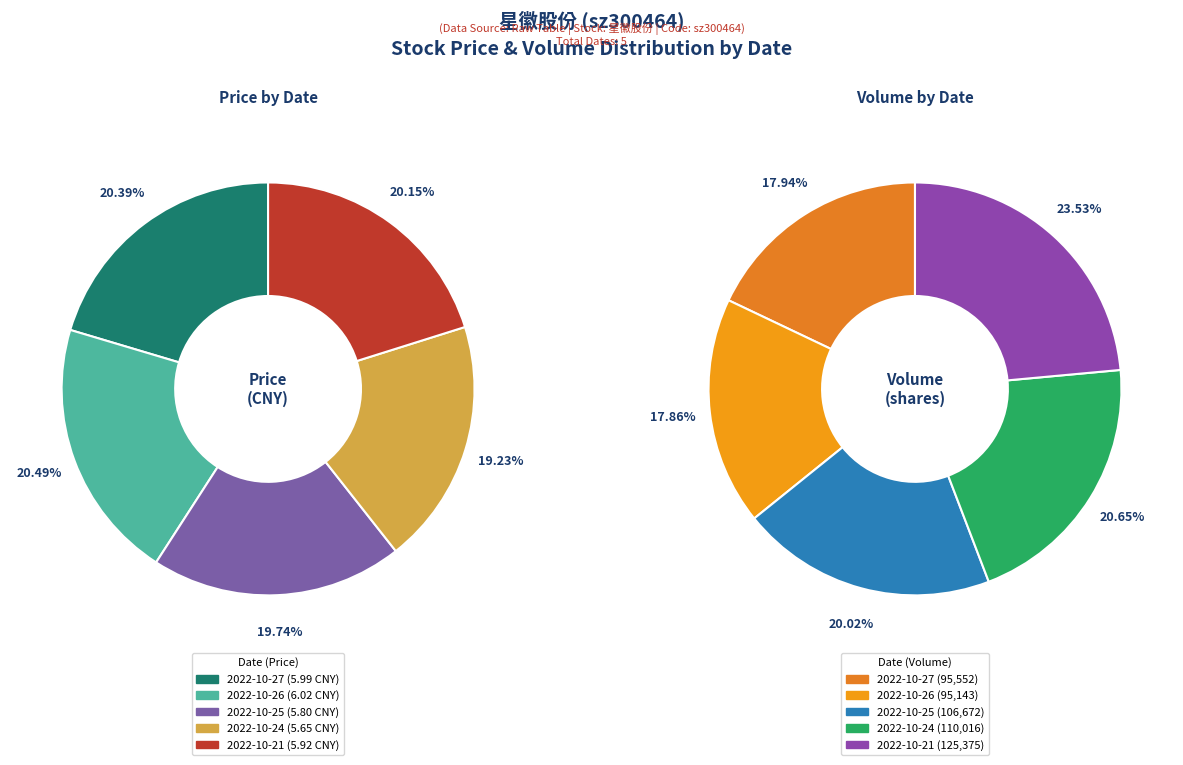

The 2022-10-26 slice represents 33% of the pie. True or false?

False